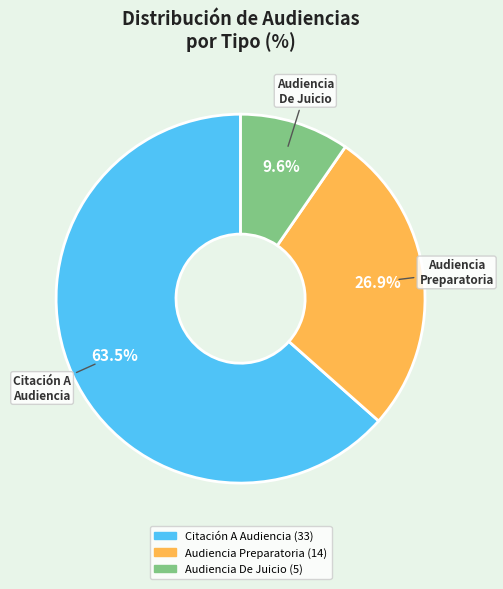

Is there any slice that represents more than half of the pie?

Yes